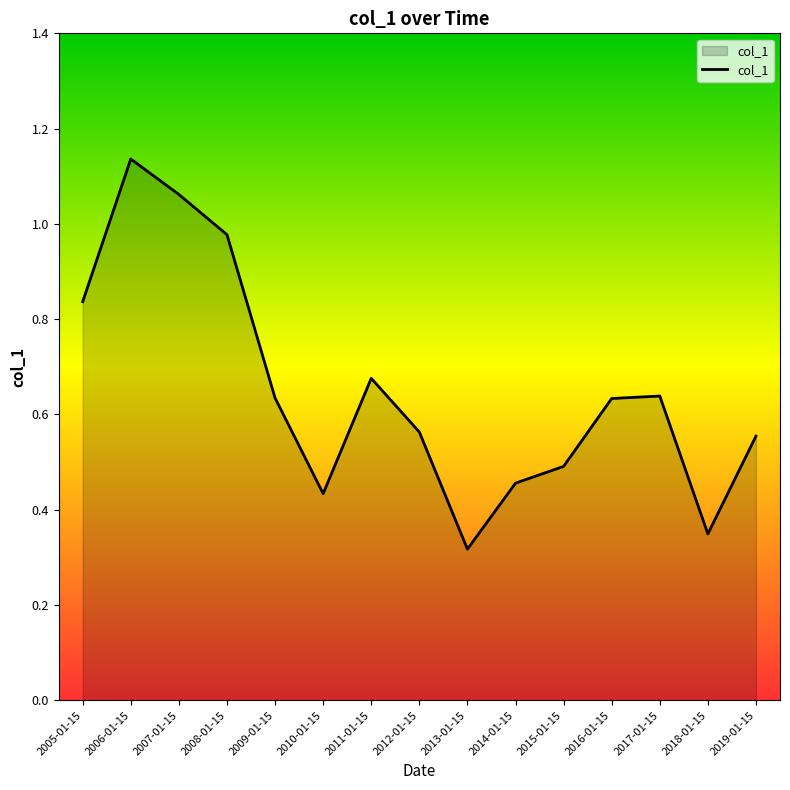

The chart shows a value of 0.5 at 2015-01-15. True or false?

True